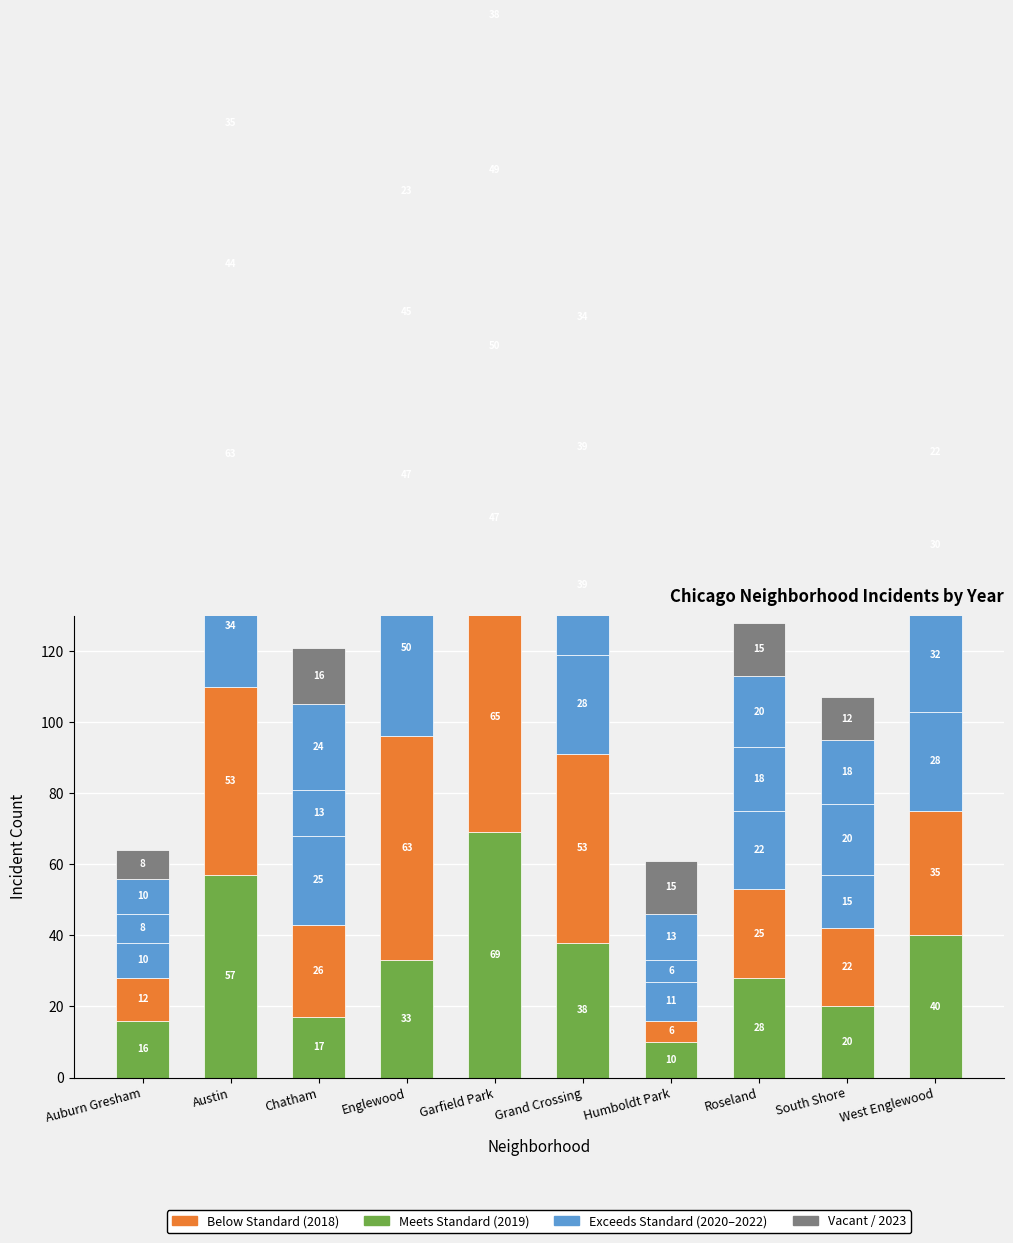

Read the 2020 value at Grand Crossing.

28